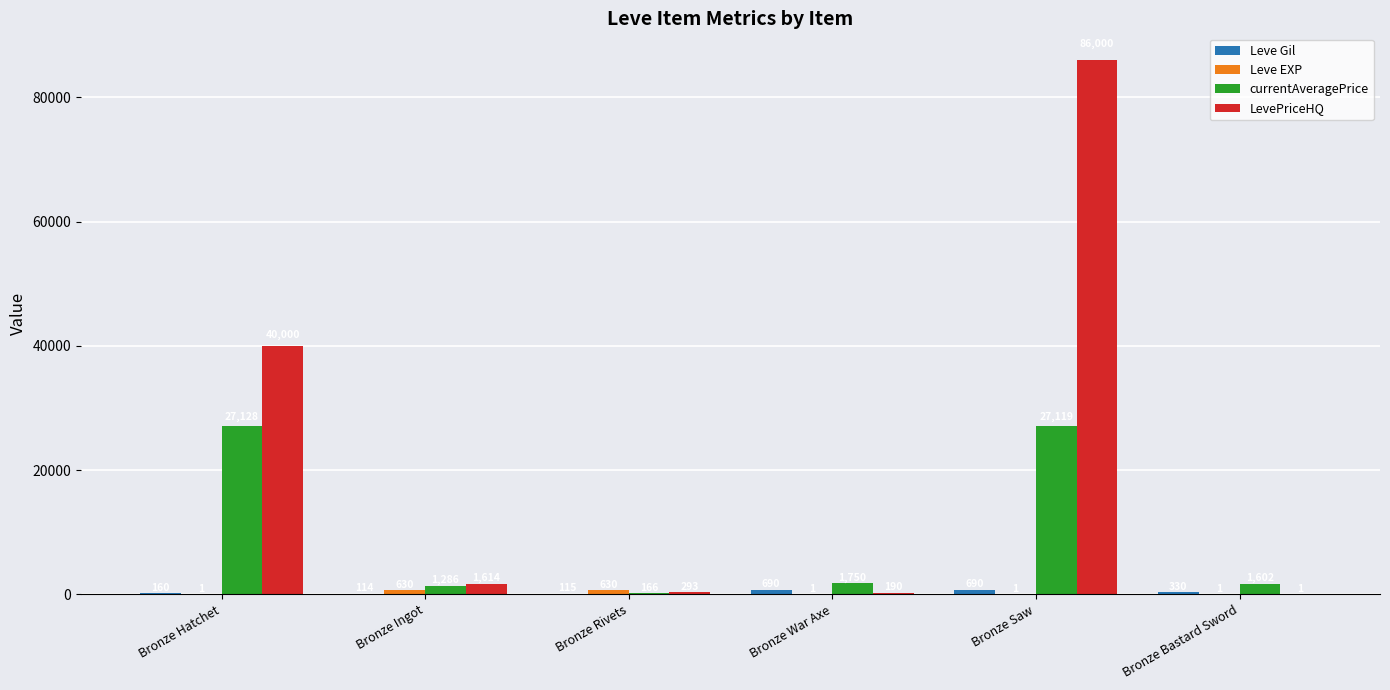

What is the total value across all series at Bronze Bastard Sword?

1934.0